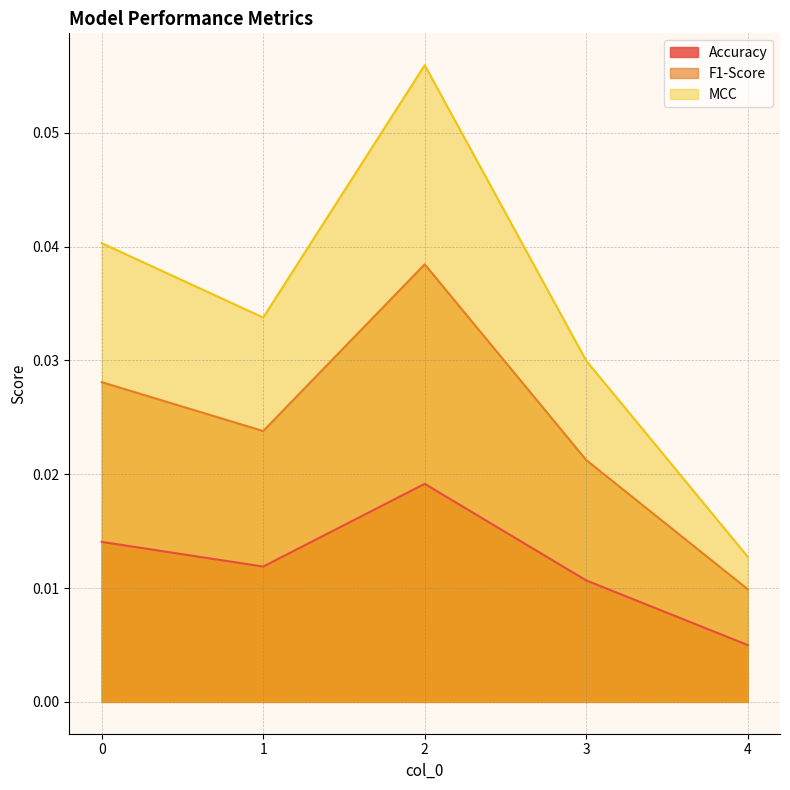

What are all the series names shown in the legend?

Accuracy, F1-Score, MCC